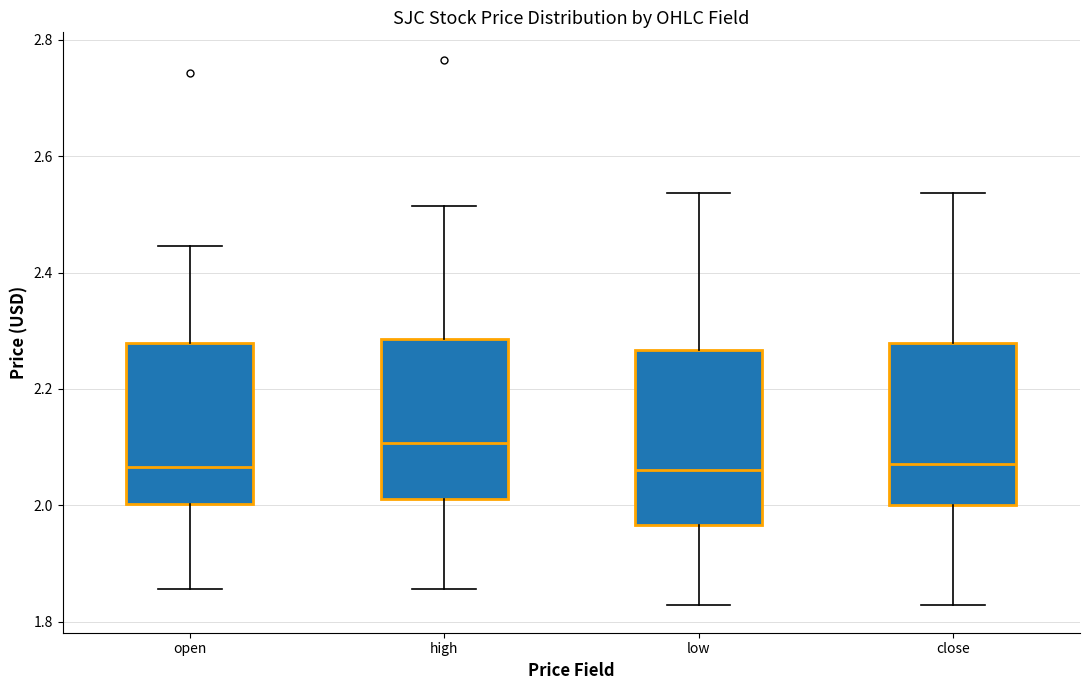

Where is the lower edge of the box for high on the y-axis? The values are not printed on the chart, so give them approximately, as read against the axis.

2.02